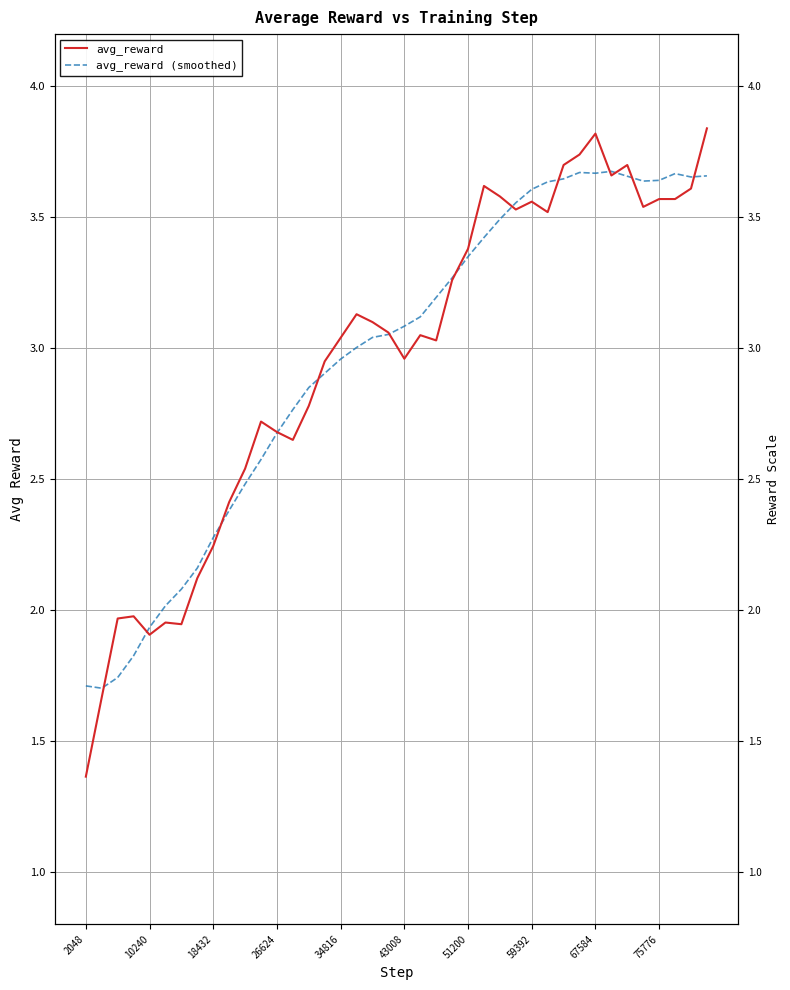

At which category does the chart reach its minimum across all series?

2048